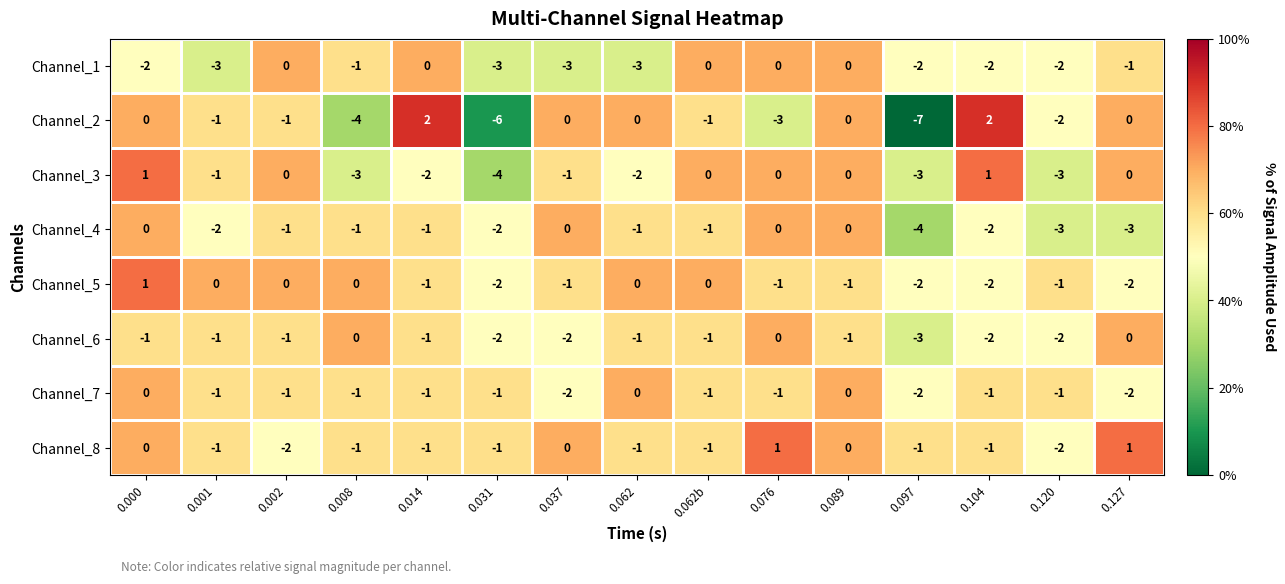

Which series has the largest total across all categories?

Channel_8